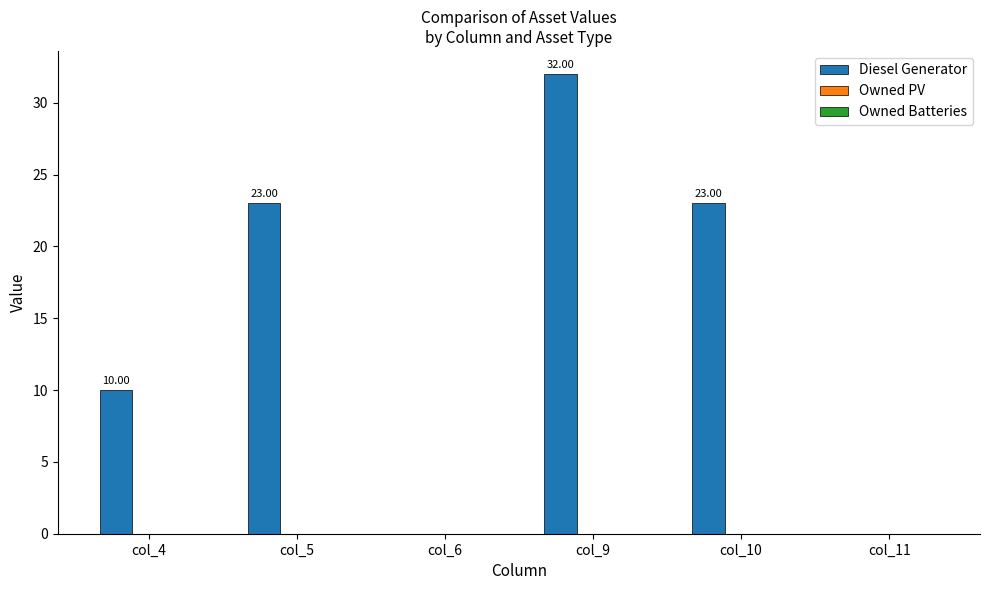

What is the change in value from col_10 to col_11?

-23.0